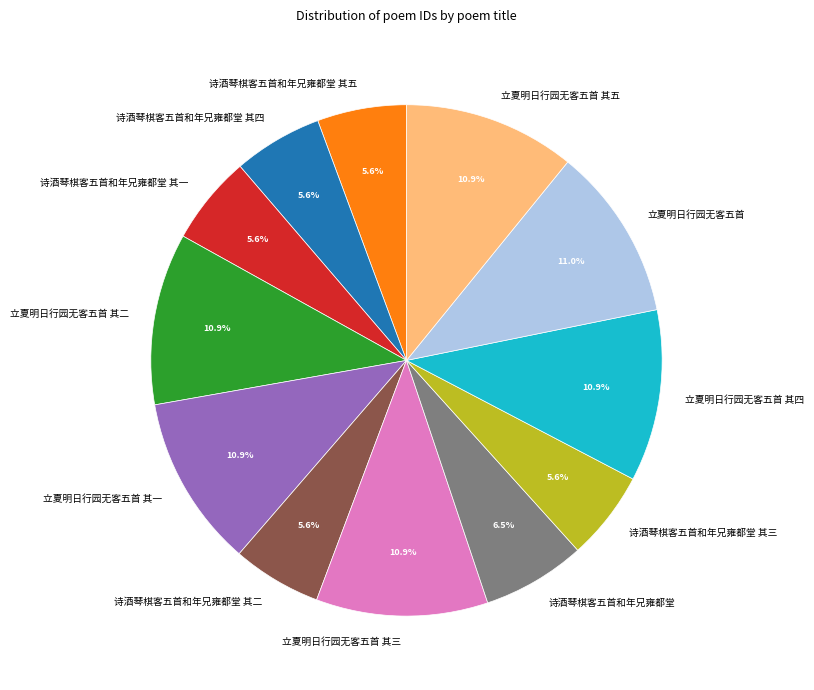

Count the number of slices in the pie.

12